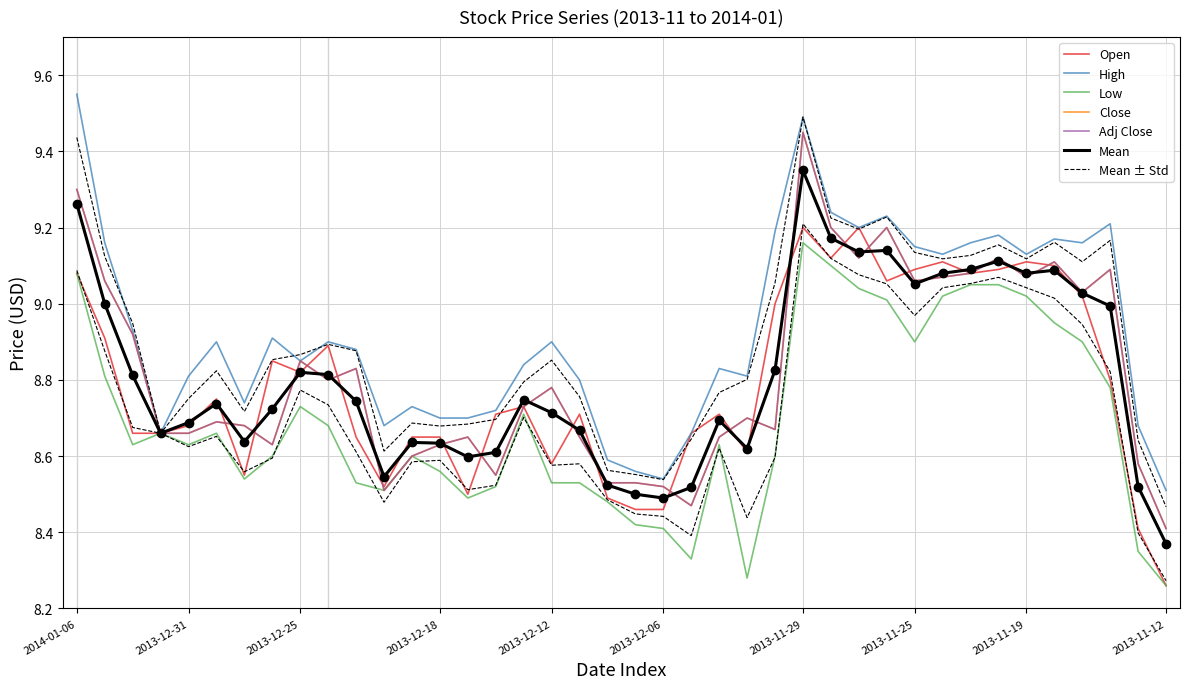

What is the value of the Low point at the 40th from the left?

8.3